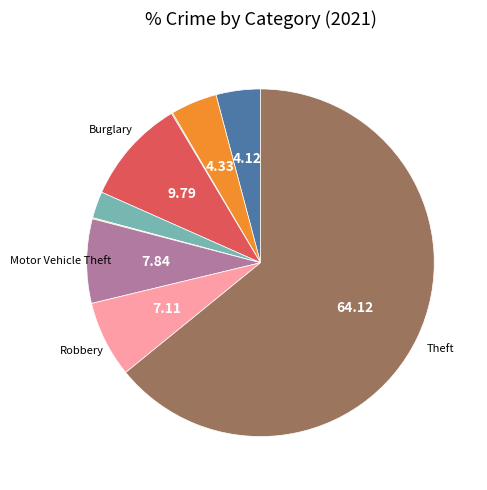

Which slice is the largest?

Theft